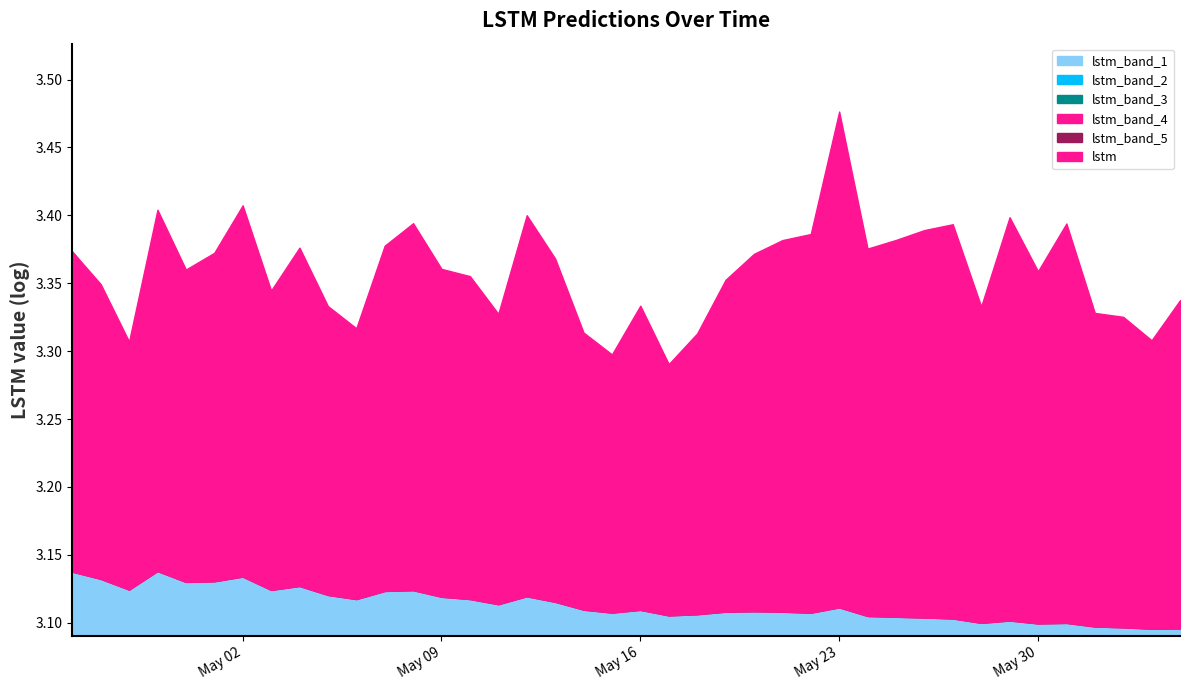

What is the label of the 8th point from the right?

2023-05-28